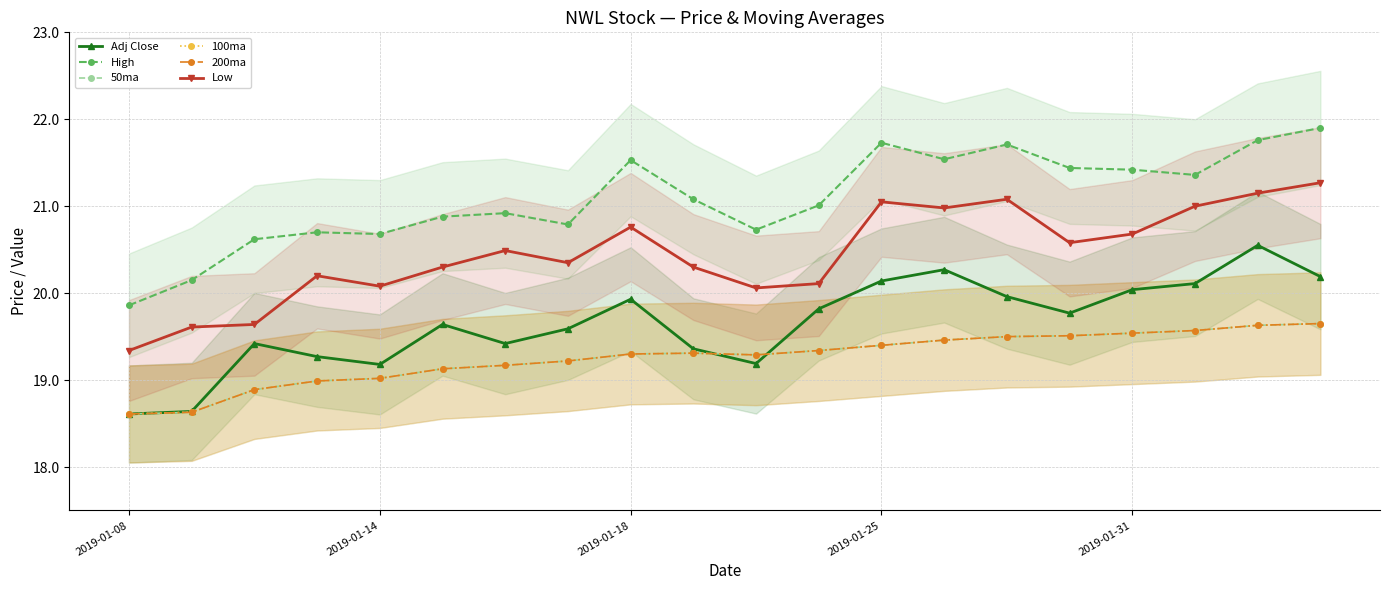

What is the sum of the 100ma values at 2019-01-18 and 2019-01-14?

38.3